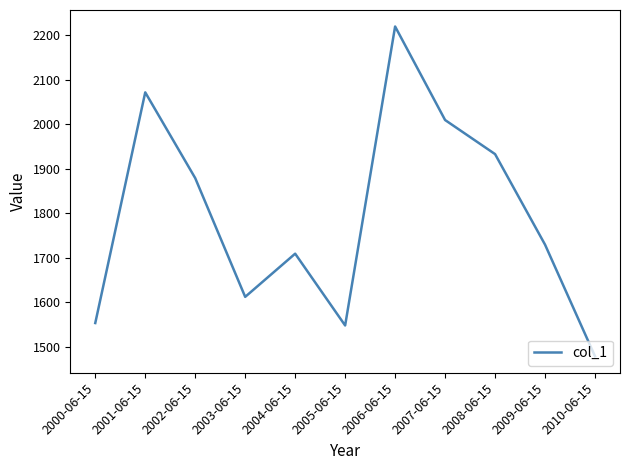

Count the number of data series in this chart.

1